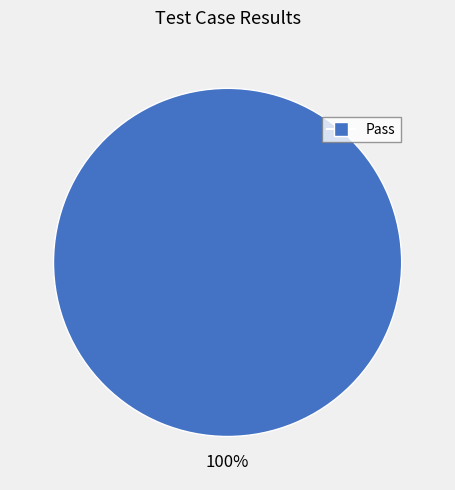

How many segments does this pie chart have?

1